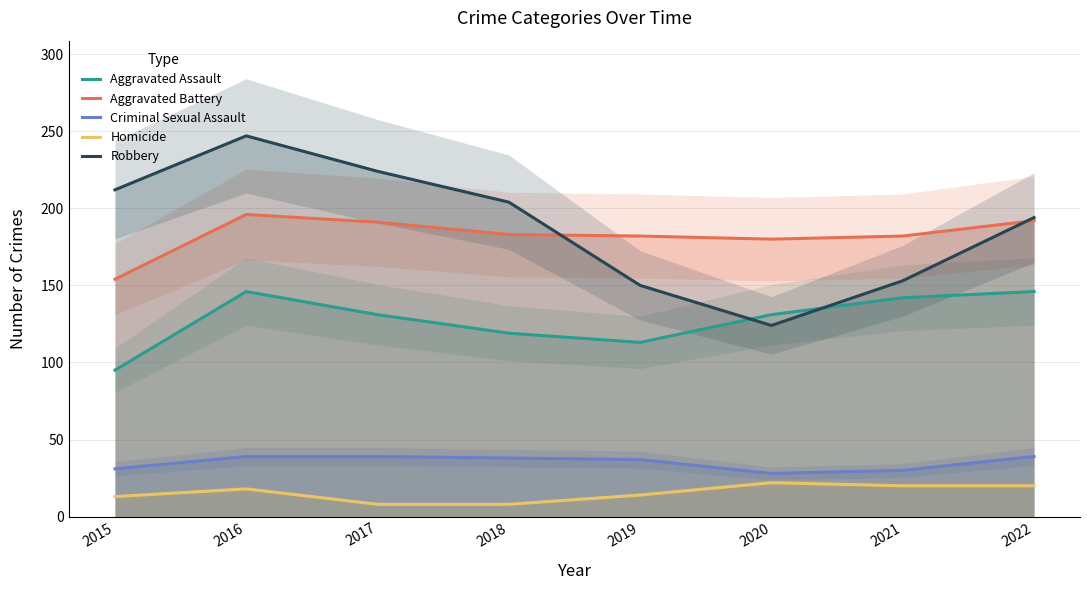

Which series has the largest range (max minus min)?

Robbery